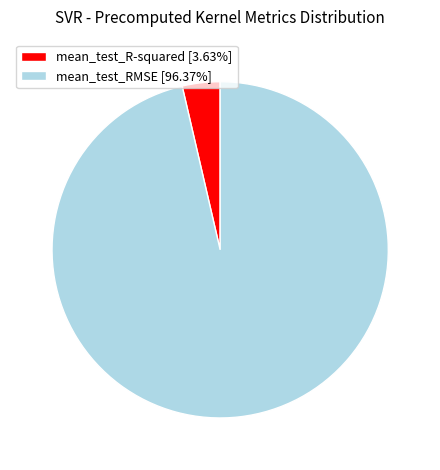

Is the sum of mean_test_R-squared [3.63%] and mean_test_RMSE [96.37%] greater than half?

Yes